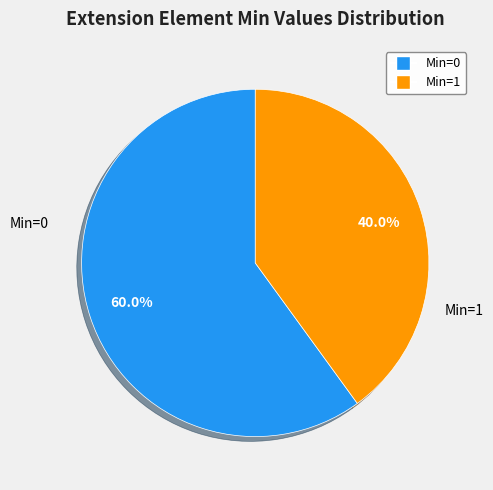

Is the sum of Min=0 and Min=1 greater than half?

Yes